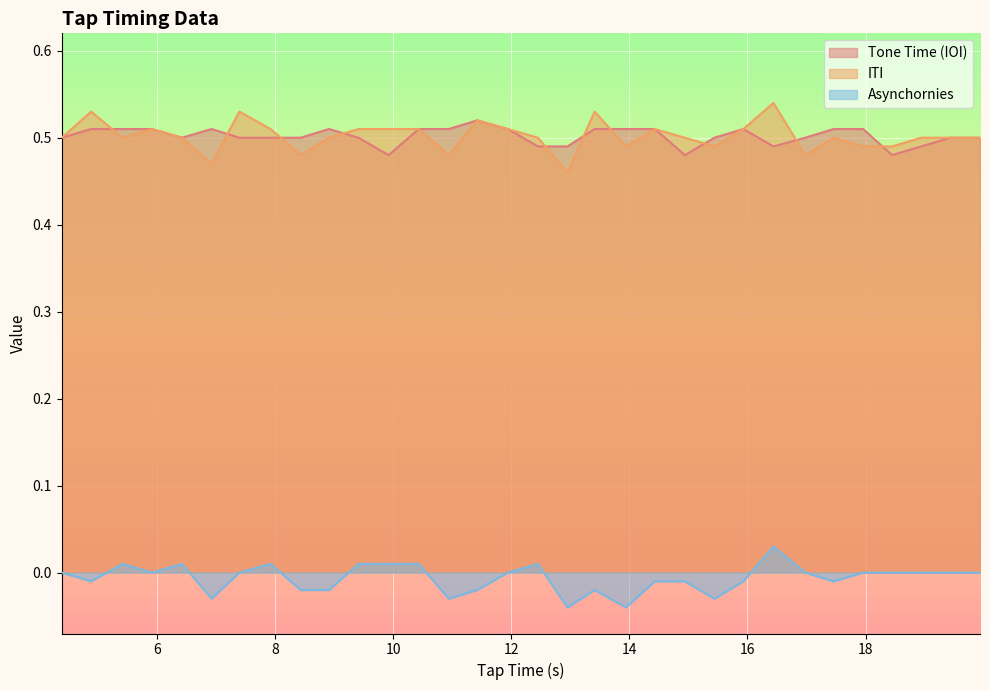

What is the sum of all Asynchornies values?

-0.2